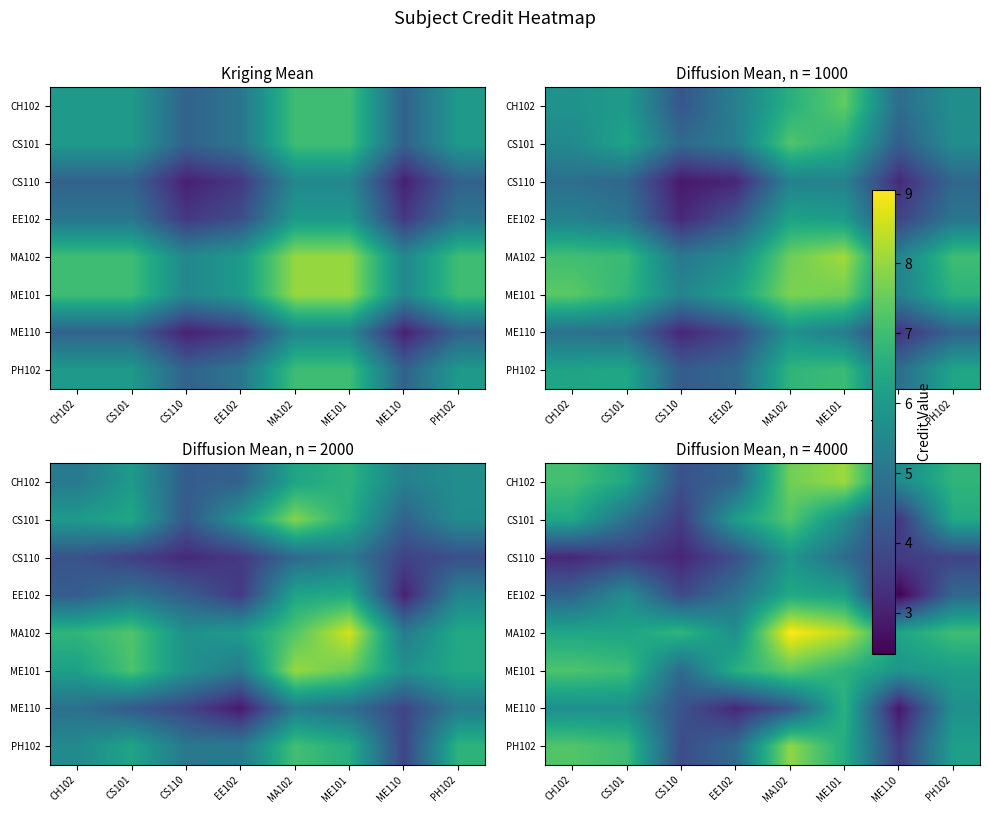

Rank the series at CS101 from lowest to highest value.

CS110, CS101, EE102, ME110, MA102, CH102, PH102, ME101